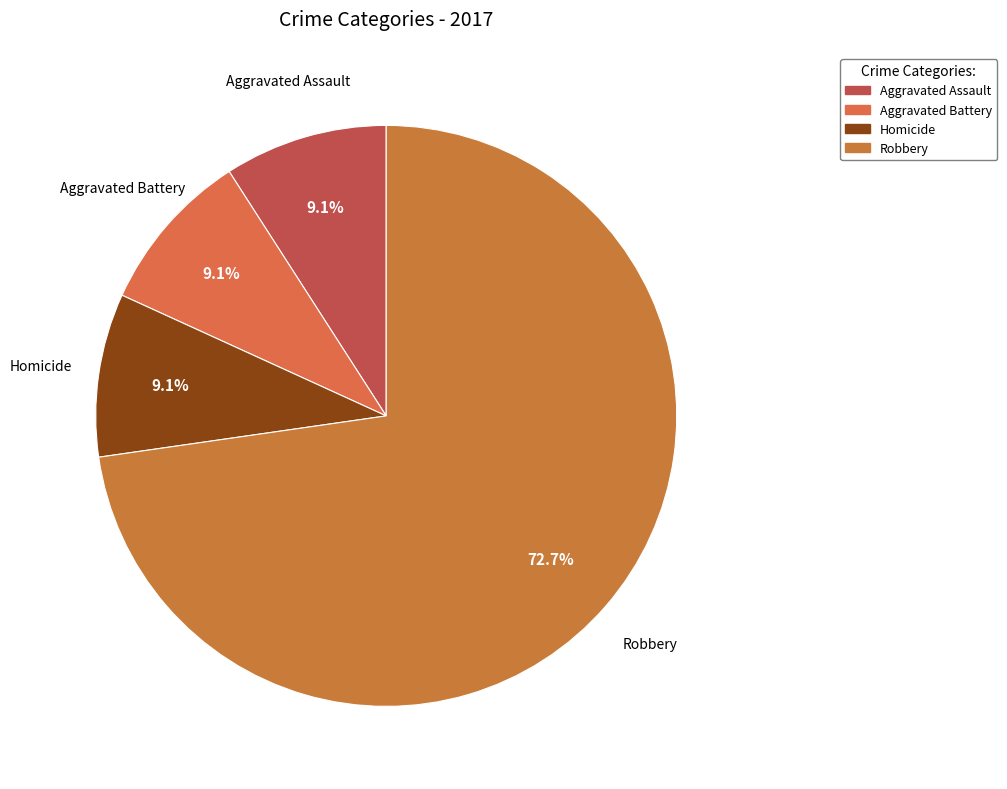

Which category has the biggest portion of the pie?

Robbery